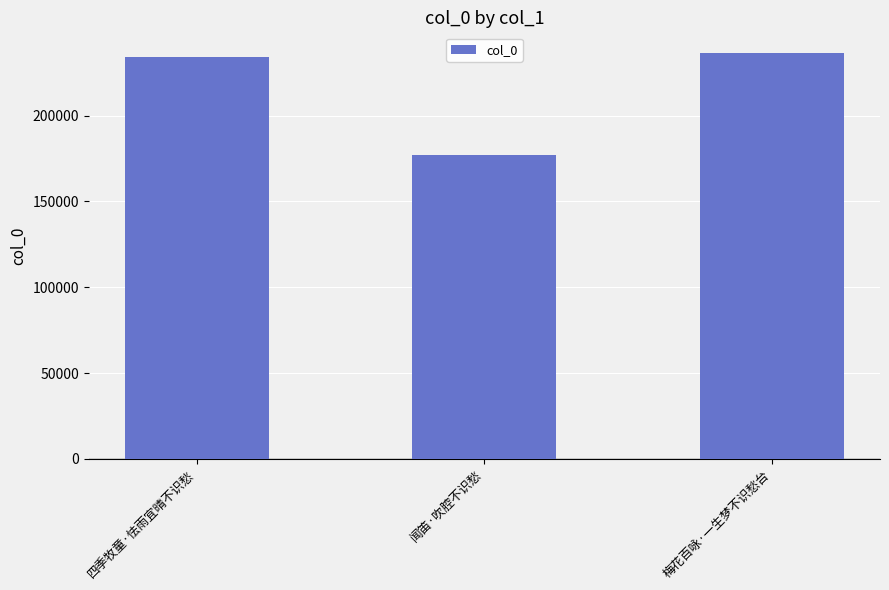

Which label corresponds to the largest value in the chart?

梅花百咏·一生梦不识愁台